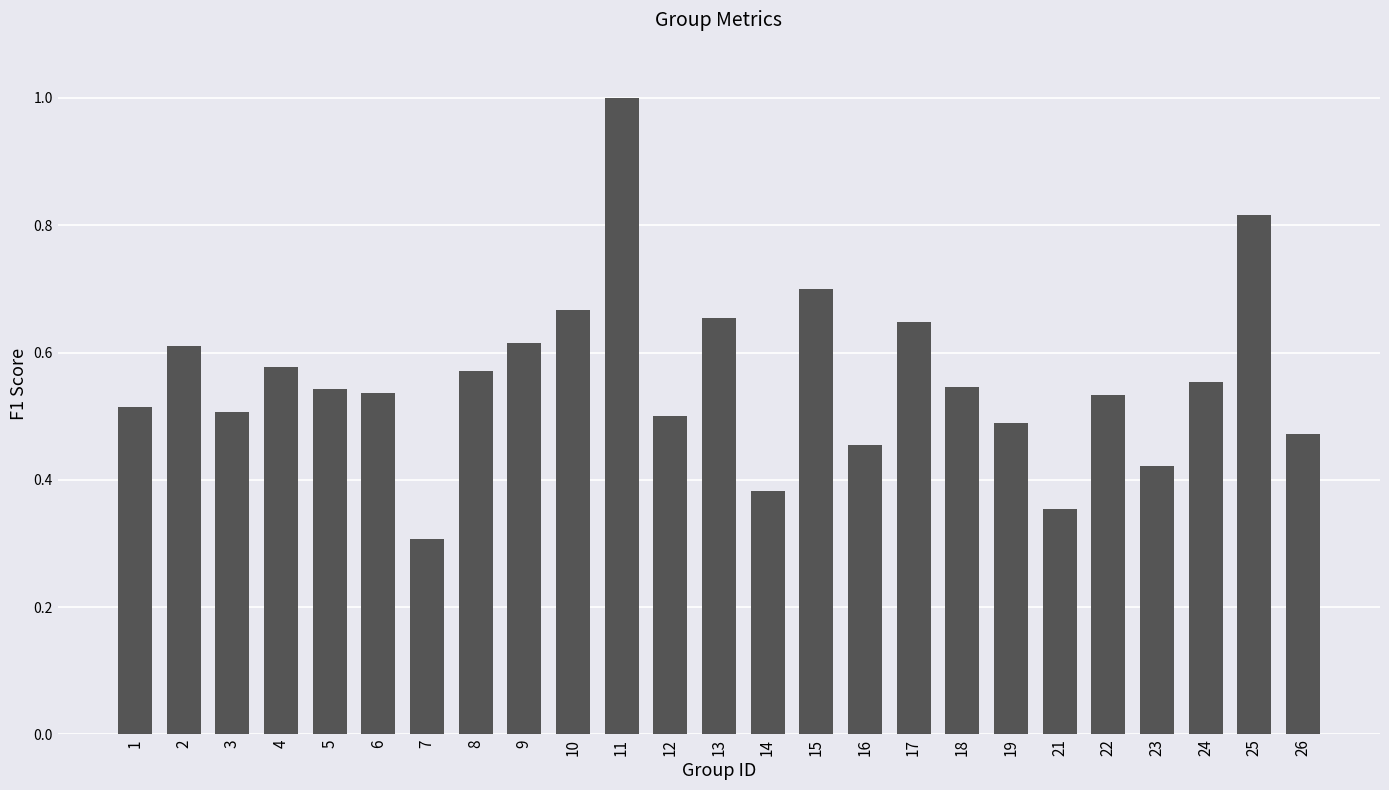

What is the sum of all values?

14.0